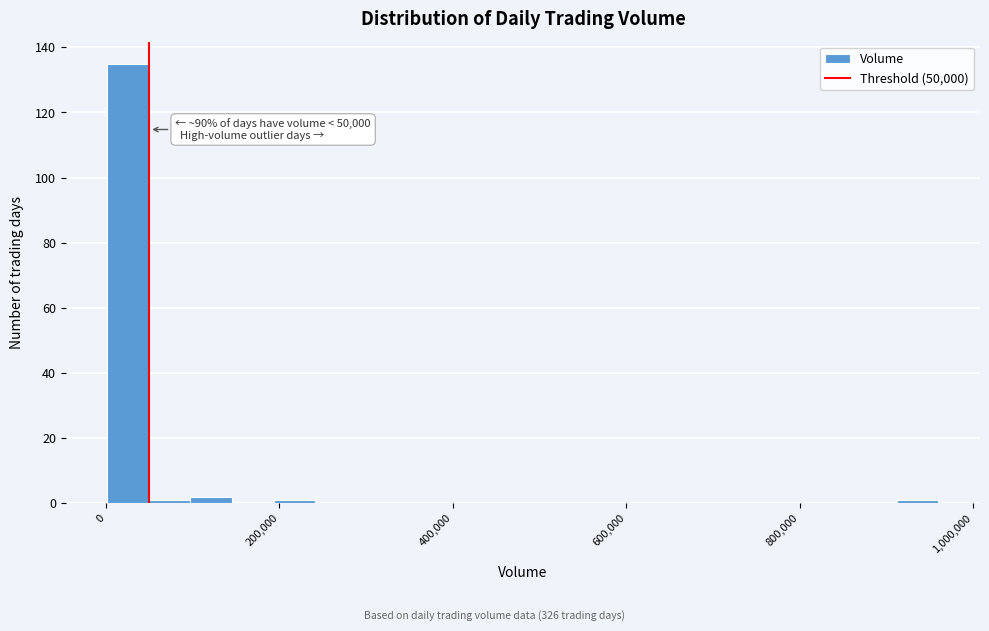

Around what value on the x-axis is the tallest bar? Give the approximate position of its centre, as read against the axis.

20000